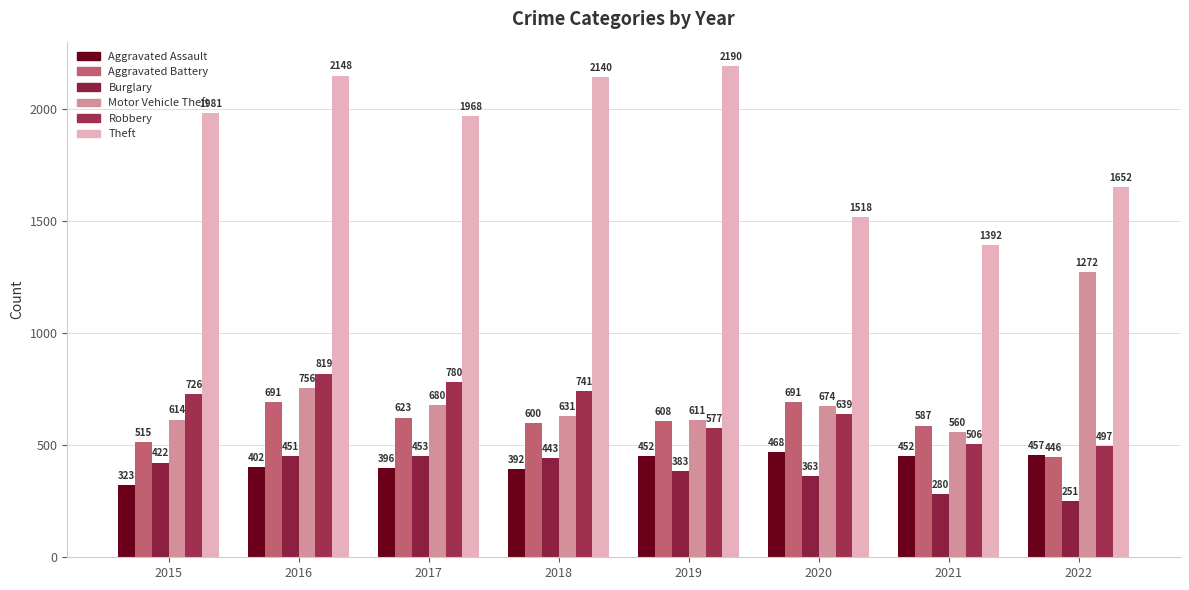

What is the sum of the Robbery values at 2021 and 2016?

1325